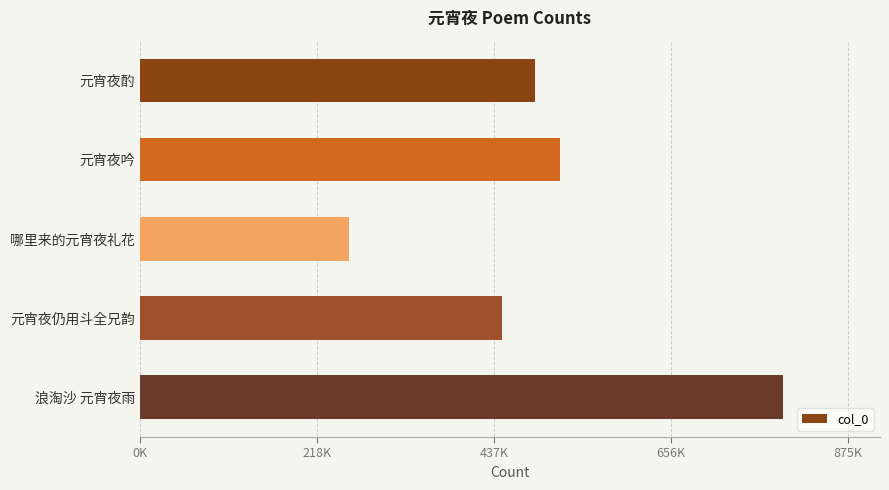

List the labels in order of value, smallest first.

哪里来的元宵夜礼花, 元宵夜仍用斗全兄韵, 元宵夜酌, 元宵夜吟, 浪淘沙 元宵夜雨